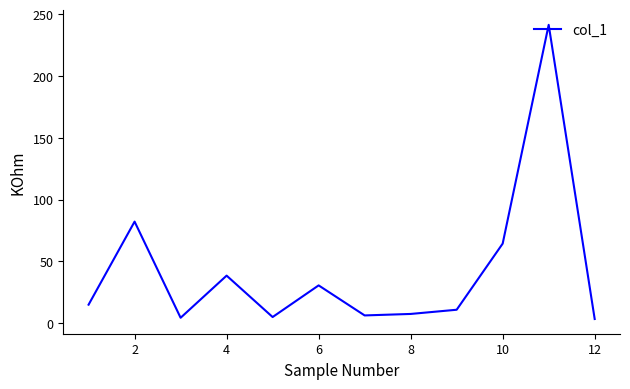

Count the number of categories in the chart.

12